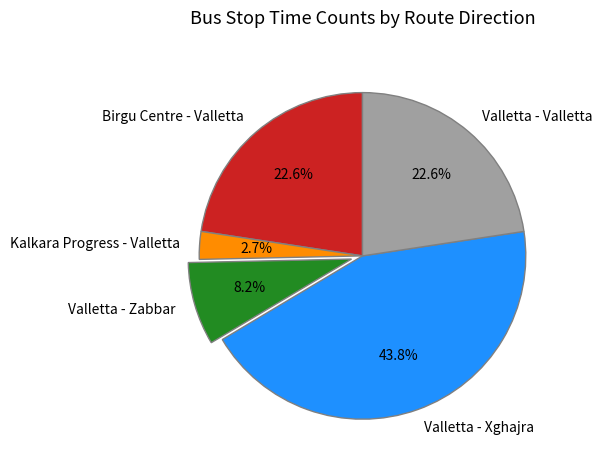

To the nearest percent, what portion does Valletta - Xghajra represent?

44%